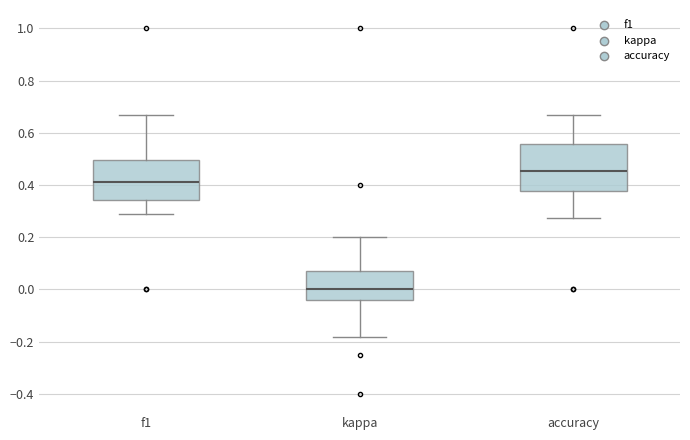

Where does the median line of the box for f1 sit on the y-axis? The values are not printed on the chart, so give them approximately, as read against the axis.

0.42